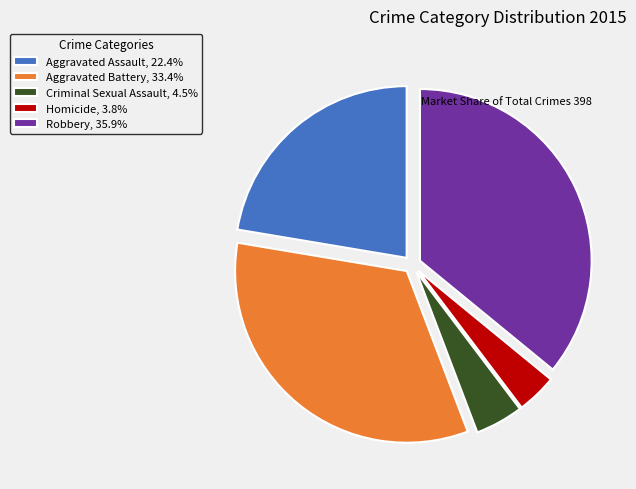

Combined, do Criminal Sexual Assault, 4.5% and Aggravated Battery, 33.4% account for over 50%?

No